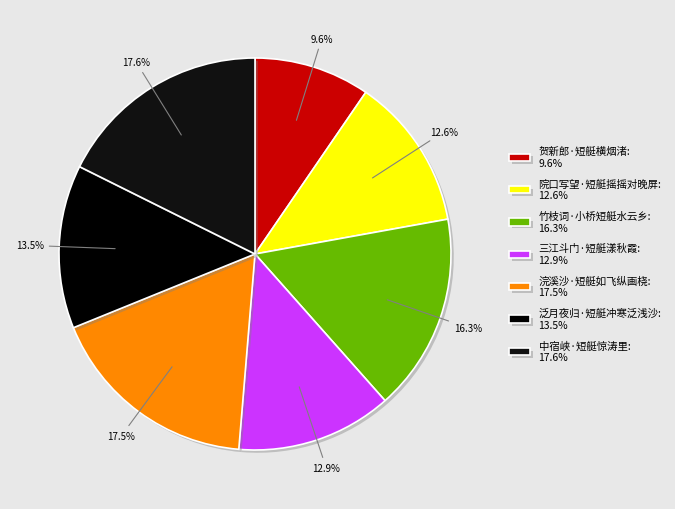

Which has a higher value, 竹枝词·小桥短艇水云乡 or 浣溪沙·短艇如飞纵画桡?

浣溪沙·短艇如飞纵画桡